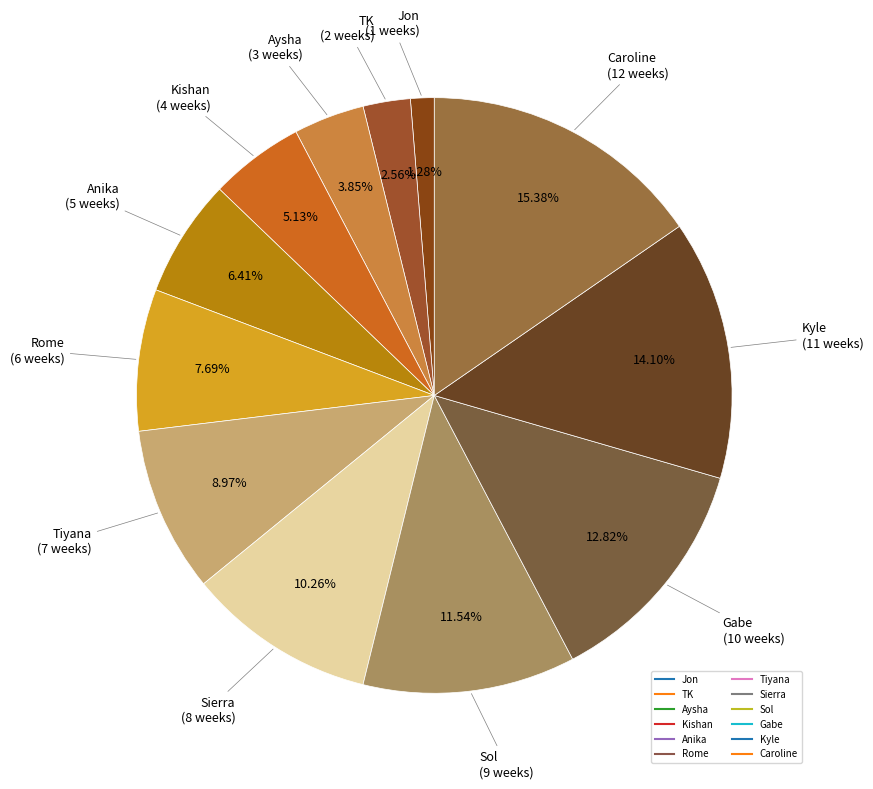

To the nearest percent, what is the average slice percentage?

8%